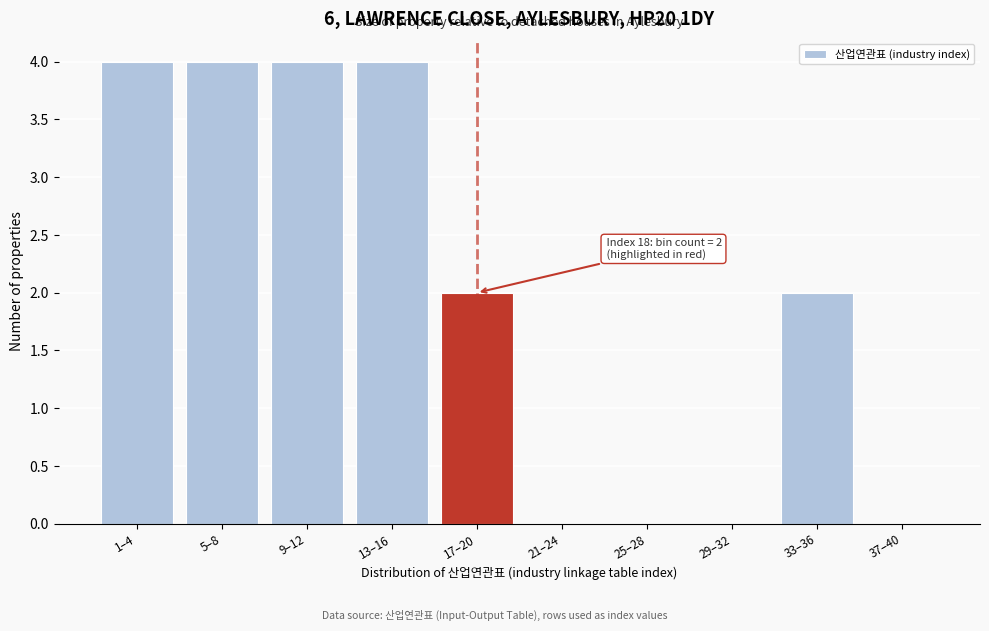

Reading right to left, extract all data points from this chart.

37–40=0	33–36=2	29–32=0	25–28=0	21–24=0	17–20=2	13–16=4	9–12=4	5–8=4	1–4=4